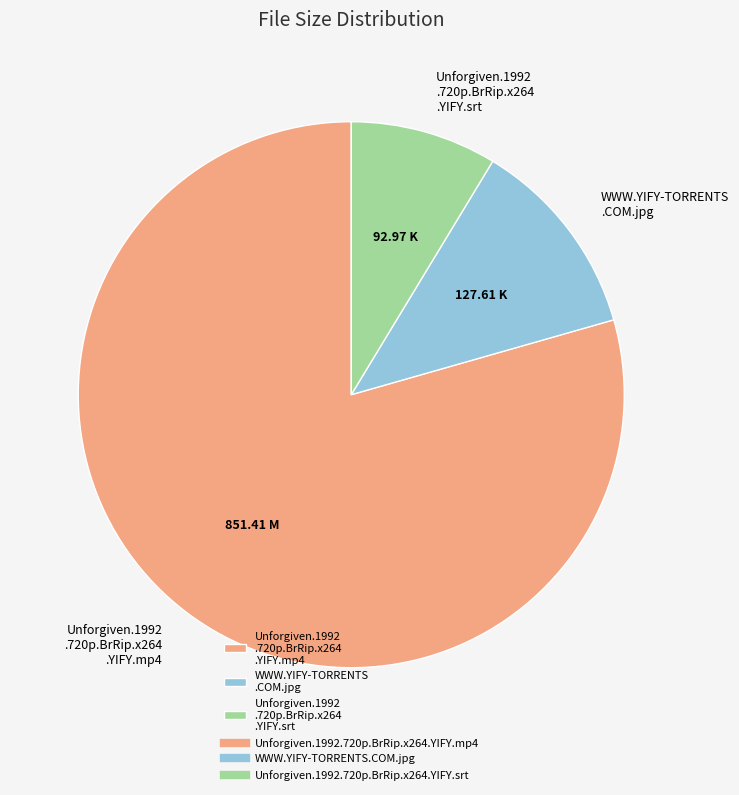

Is the sum of Unforgiven.1992 .720p.BrRip.x264 .YIFY.srt and Unforgiven.1992 .720p.BrRip.x264 .YIFY.mp4 greater than half?

Yes